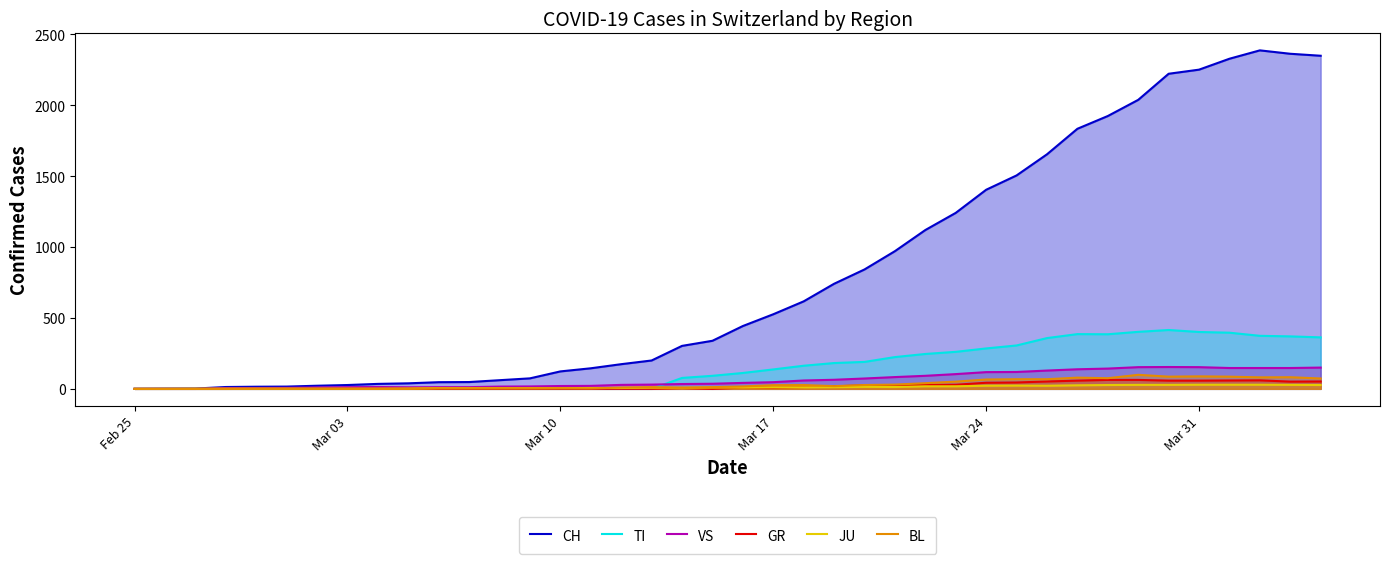

Which series has the largest total across all categories?

CH